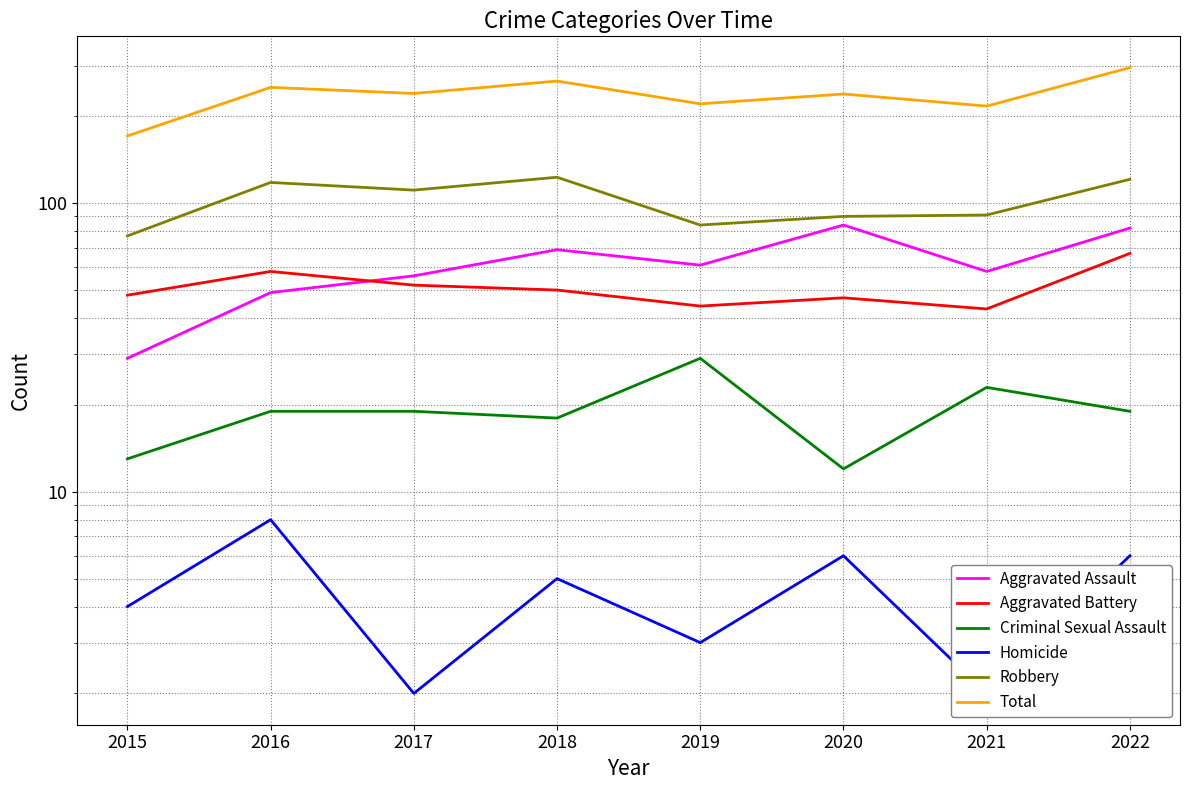

The value of Aggravated Assault at 2018 is 116. True or false?

False